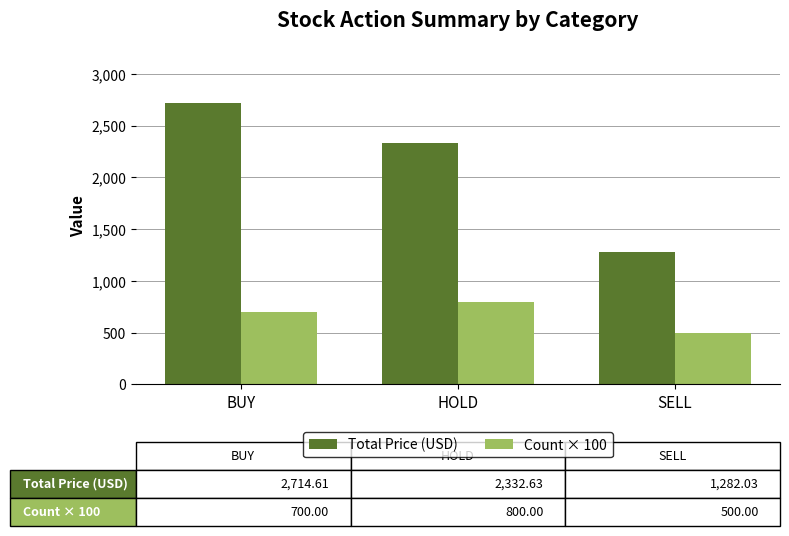

How many data points in Total Price (USD) are above 2332?

2